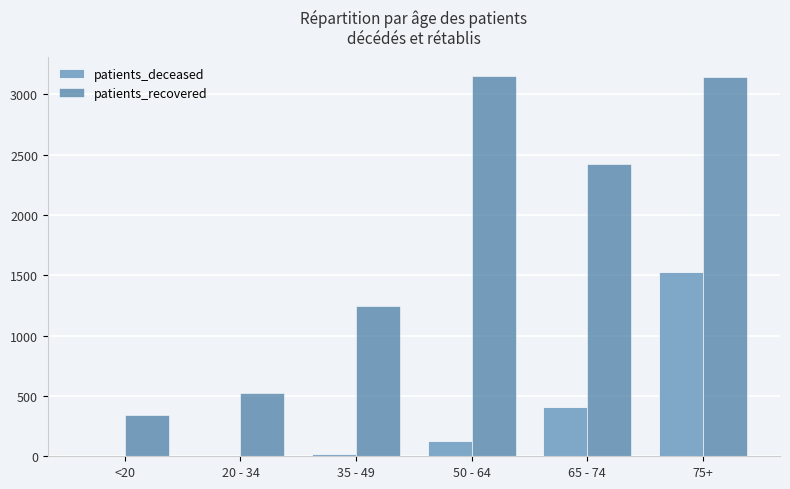

What is the highest value of the patients_recovered series?

3155